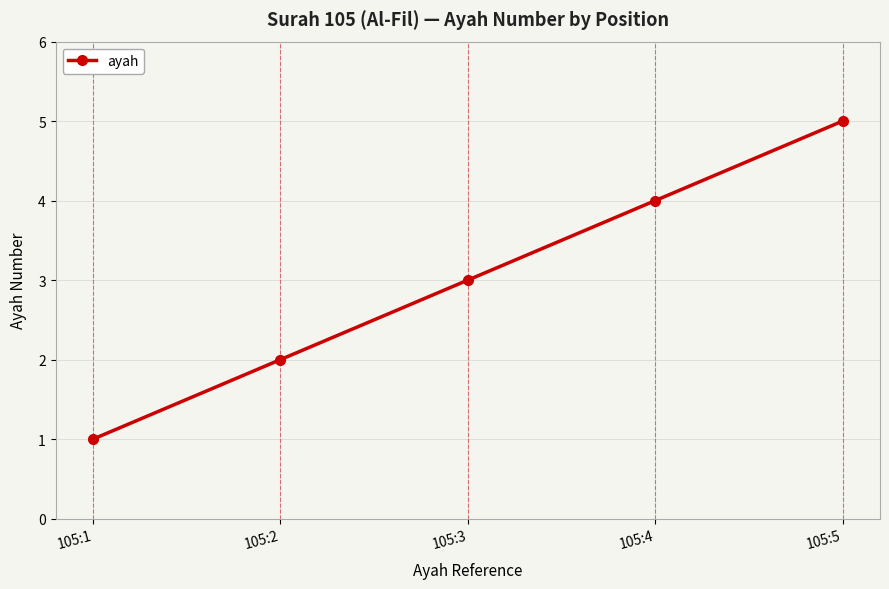

What is the change in value from 105:1 to 105:3?

+2